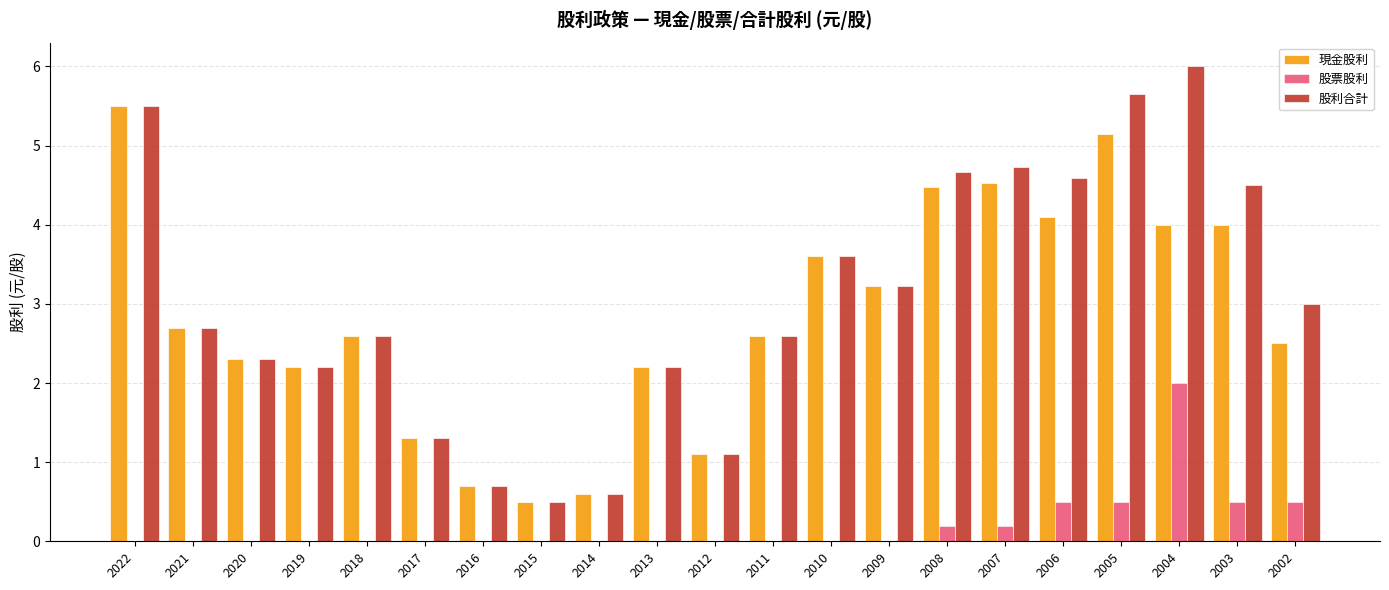

True or false: 現金股利 has a value of 1.3 at 2017.

True